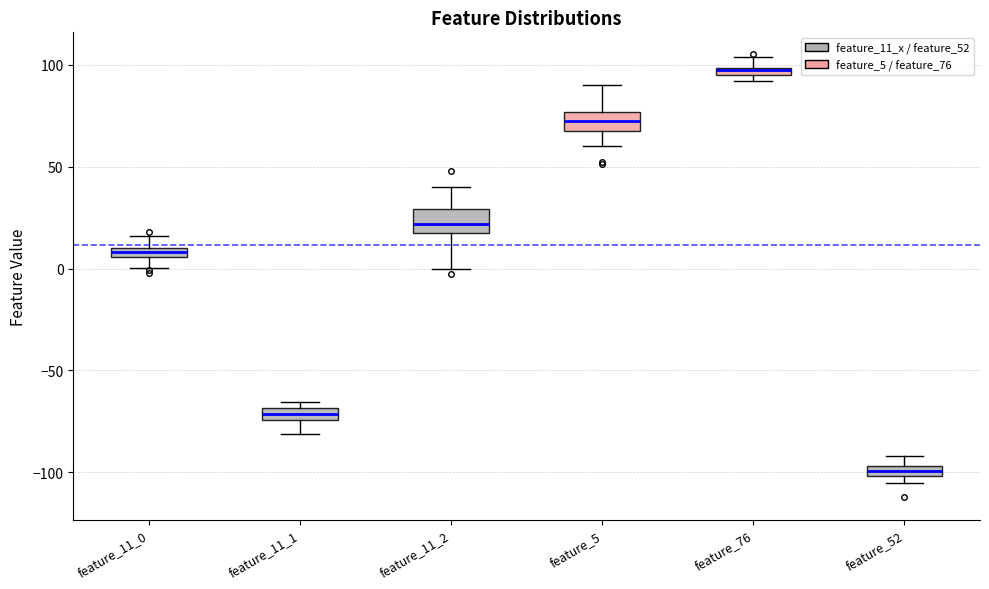

Which box's median line is the highest?

feature_76